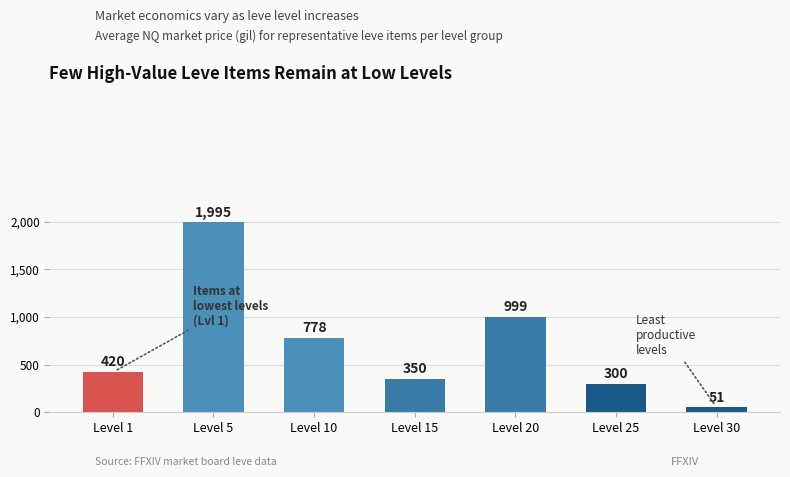

What is the sum of all values?

4893